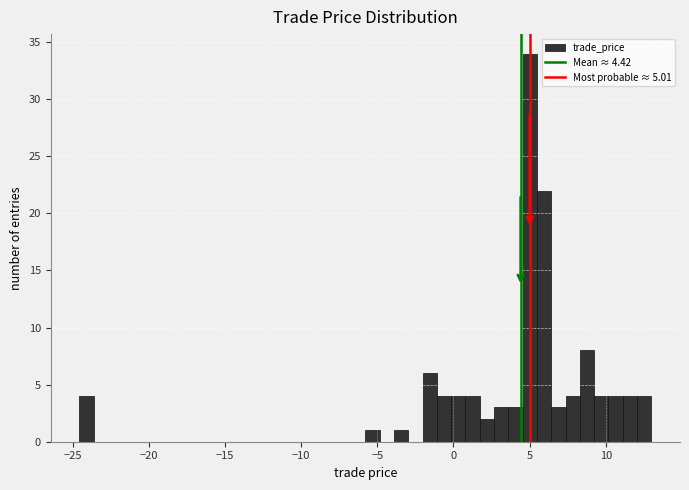

Read against the x-axis, roughly where is the centre of the tallest bar?

5.0